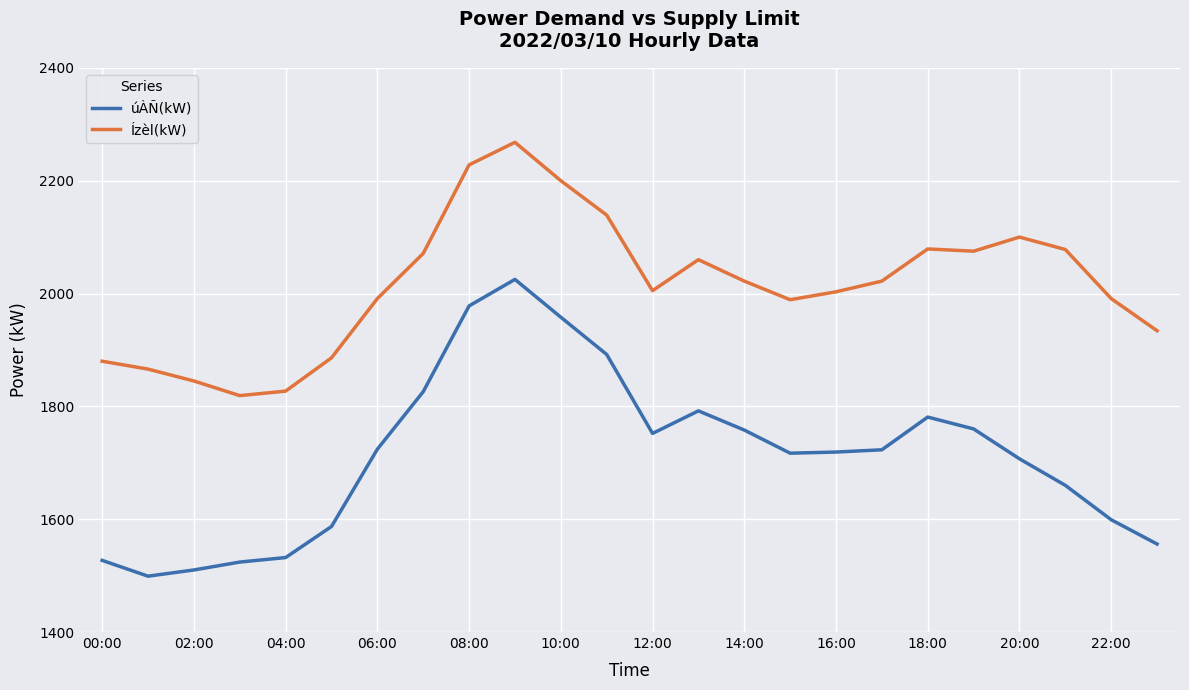

What is the highest value of the Ízèl(kW) series?

2268